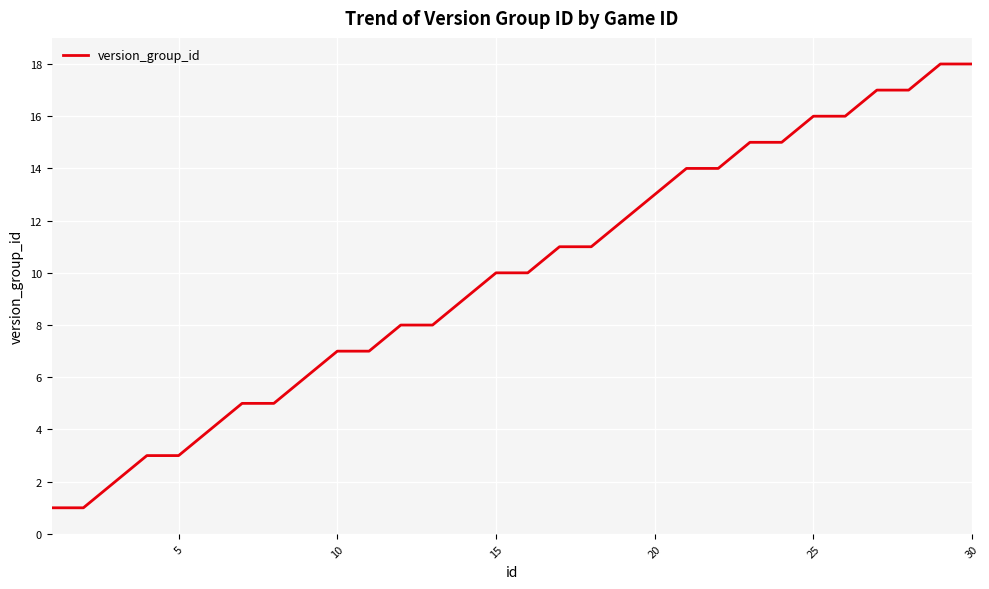

What is the greatest value displayed?

18